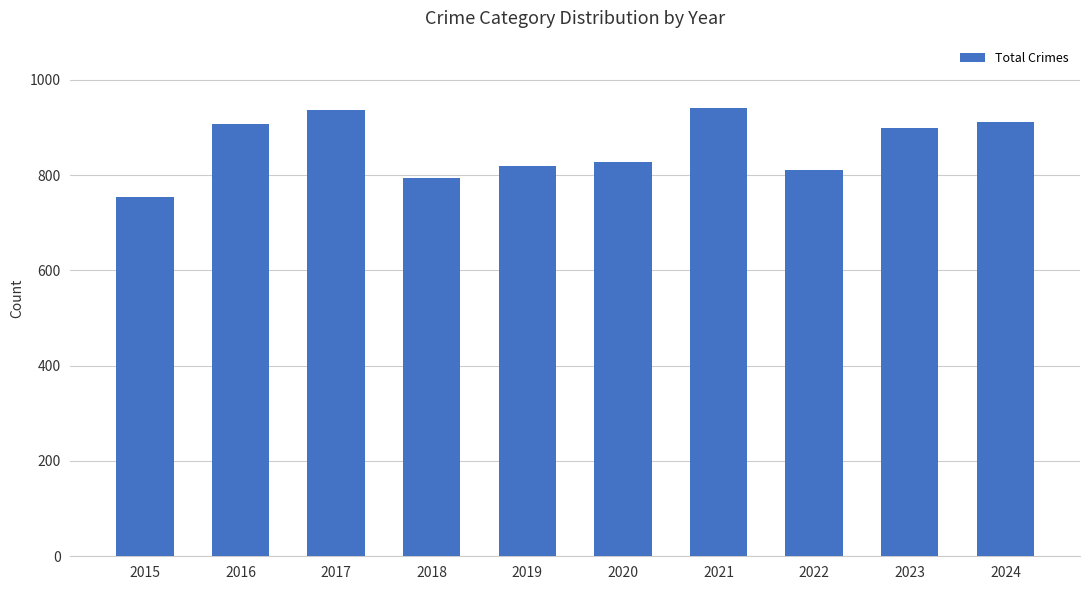

At which label is the value closest to 847?

2020